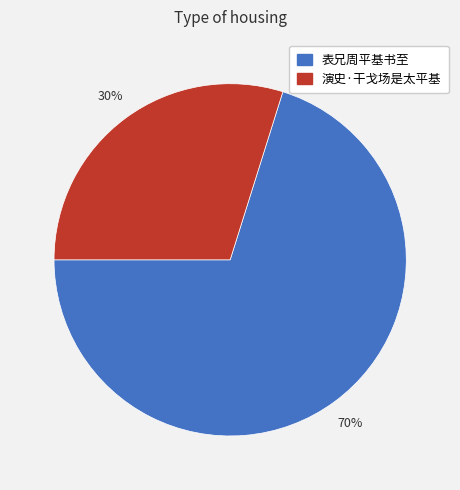

What percentage is the 演史·干戈场是太平基 slice, to the nearest percent?

30%